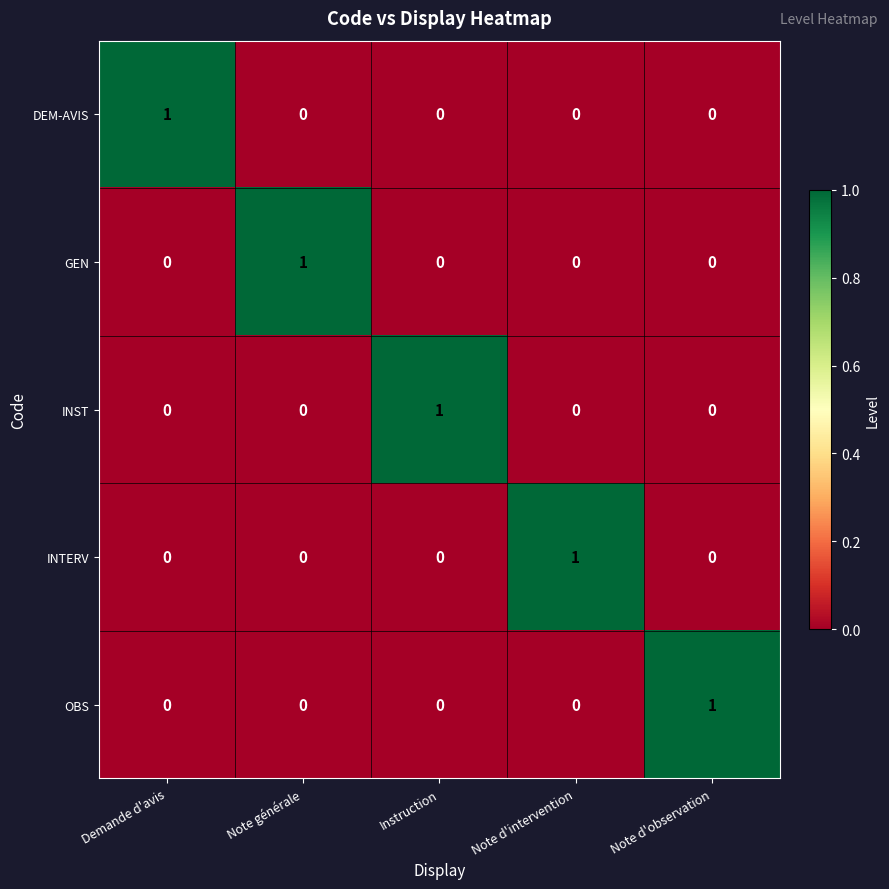

Reading right to left, what are all the values shown in this chart?

DEM-AVIS: Note d'observation=0	Note d'intervention=0	Instruction=0	Note générale=0	Demande d'avis=1
GEN: Note d'observation=0	Note d'intervention=0	Instruction=0	Note générale=1	Demande d'avis=0
INST: Note d'observation=0	Note d'intervention=0	Instruction=1	Note générale=0	Demande d'avis=0
INTERV: Note d'observation=0	Note d'intervention=1	Instruction=0	Note générale=0	Demande d'avis=0
OBS: Note d'observation=1	Note d'intervention=0	Instruction=0	Note générale=0	Demande d'avis=0